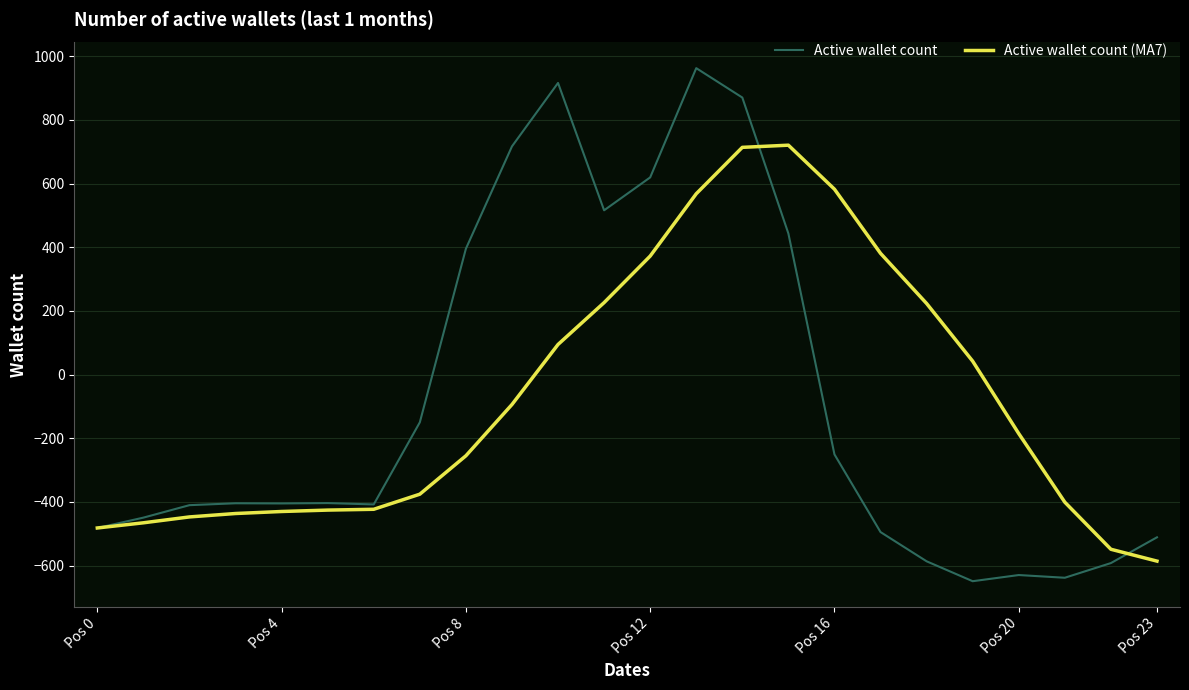

List the series in order of their peak value, lowest first.

Active wallet count (MA7), Active wallet count